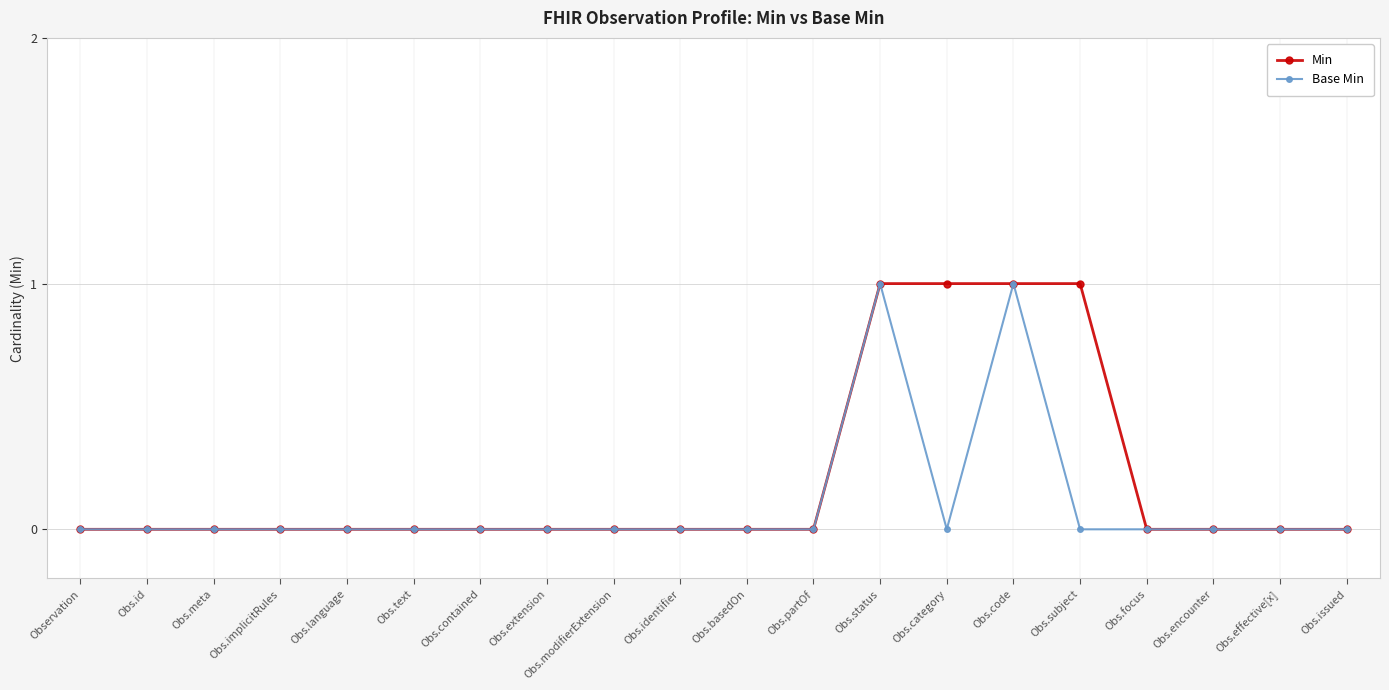

True or false: Base Min has more than 0 interior local peaks.

True